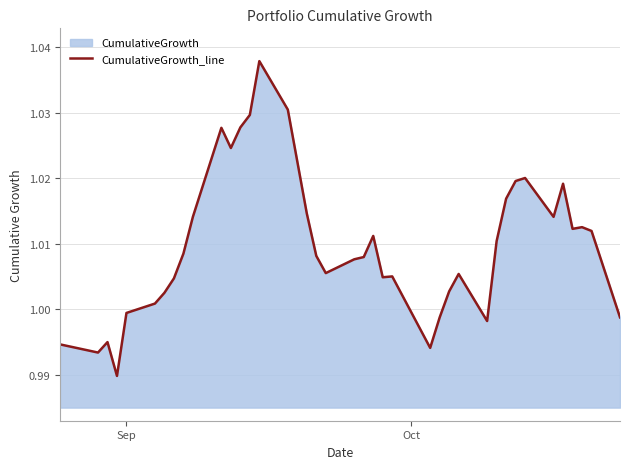

How many lines are shown in the chart?

1